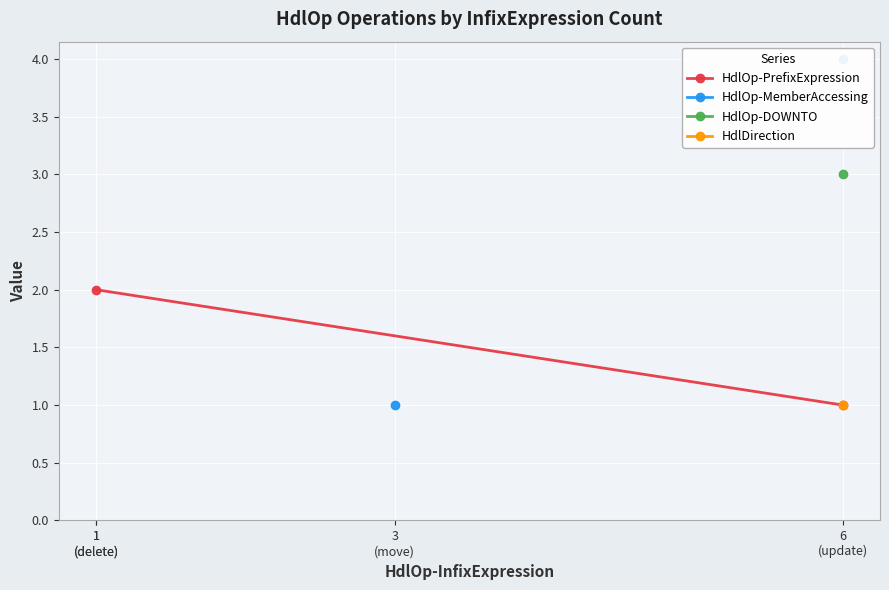

Which label corresponds to the largest value in the chart?

6
(update)